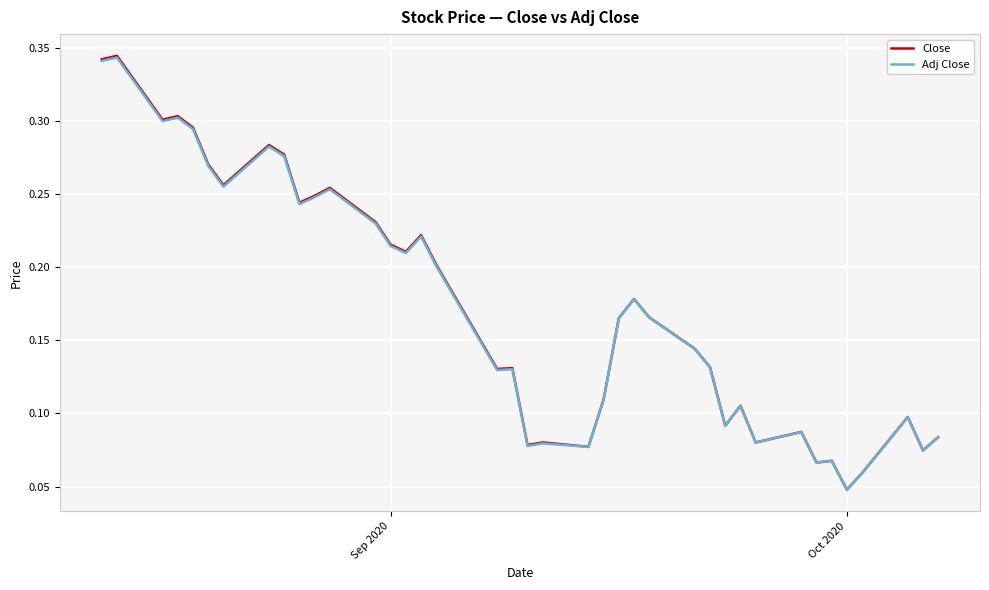

Which series has the largest range (max minus min)?

Close